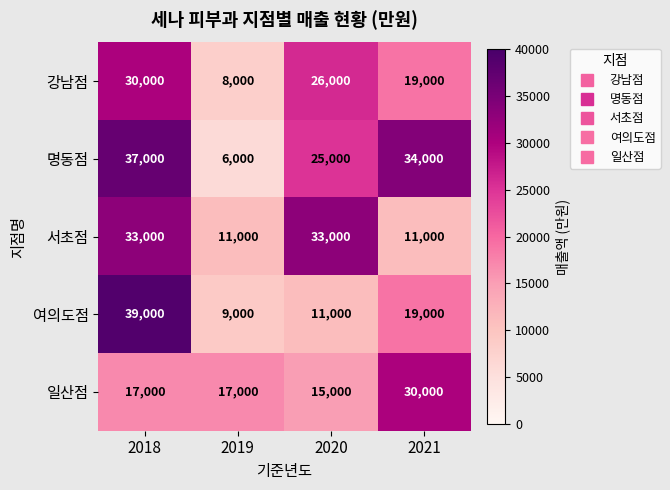

What is the sum of the 명동점 values at 2021 and 2020?

59000